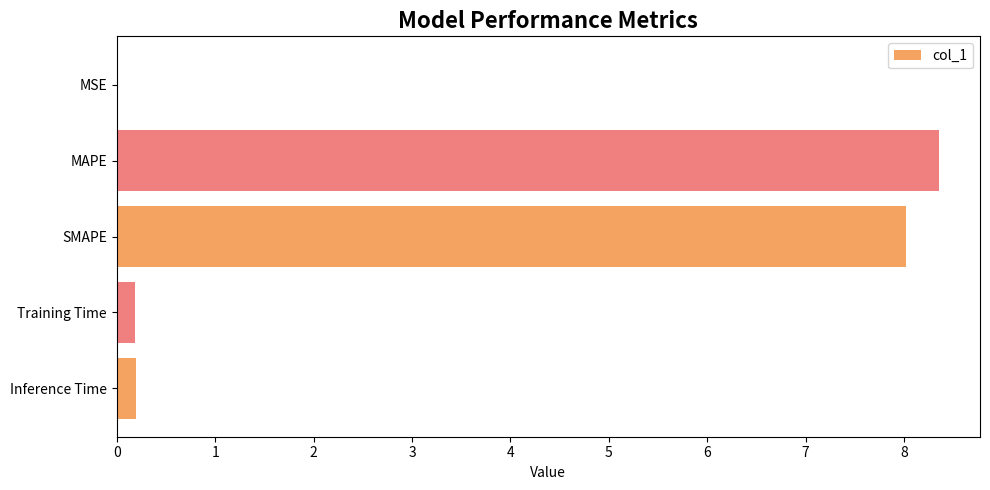

Is it true that the value at MAPE is 8.4?

True